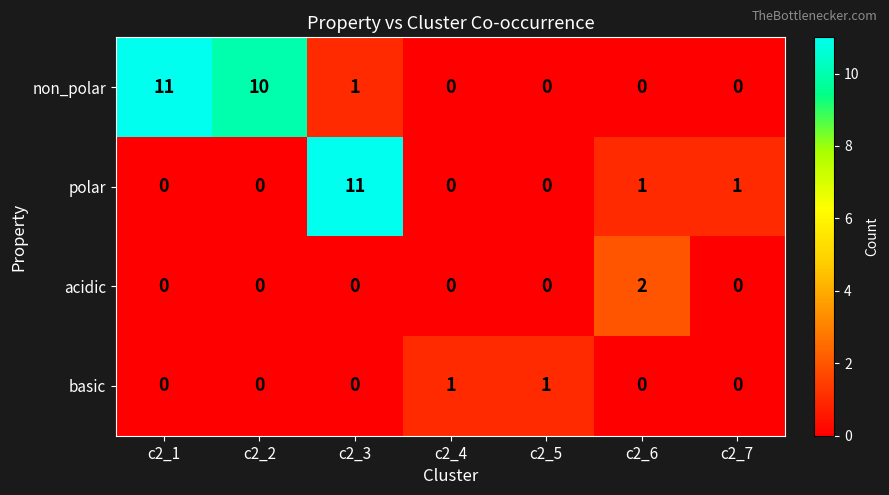

What is the greatest value displayed?

11